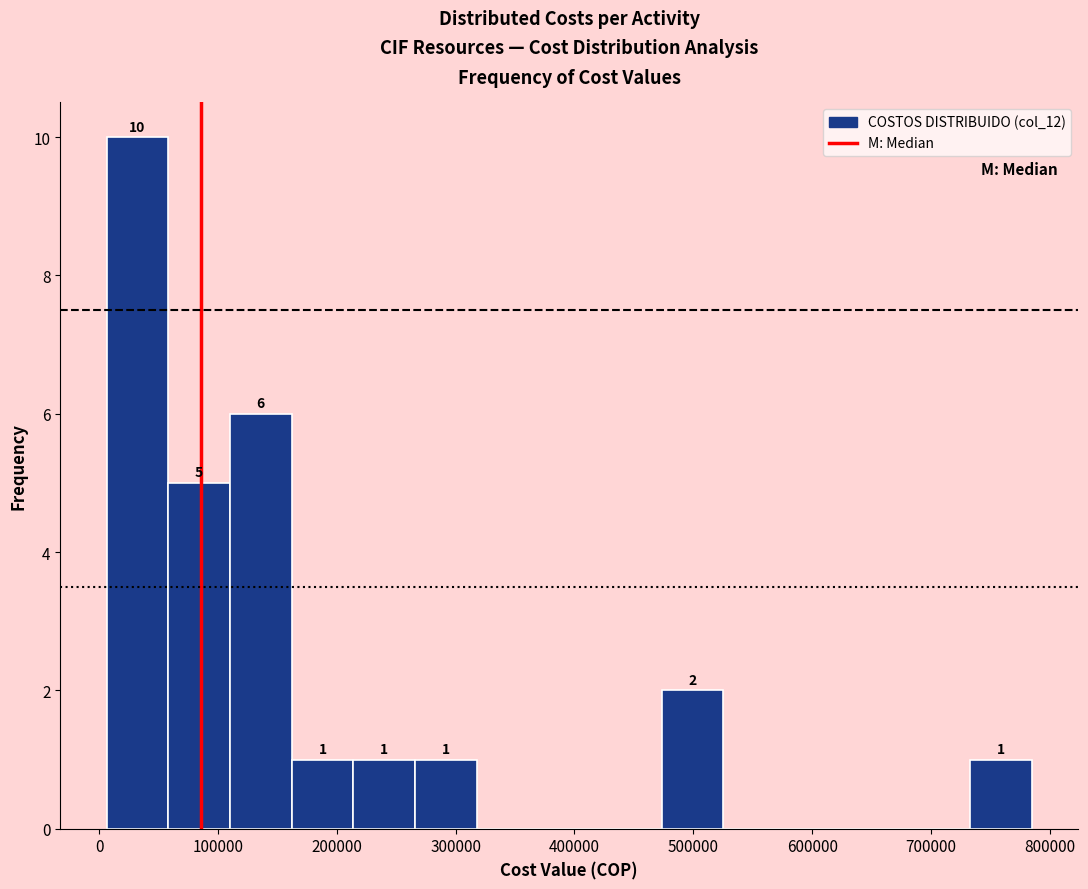

Over which range of the x-axis is the bar tallest?

10000 to 60000